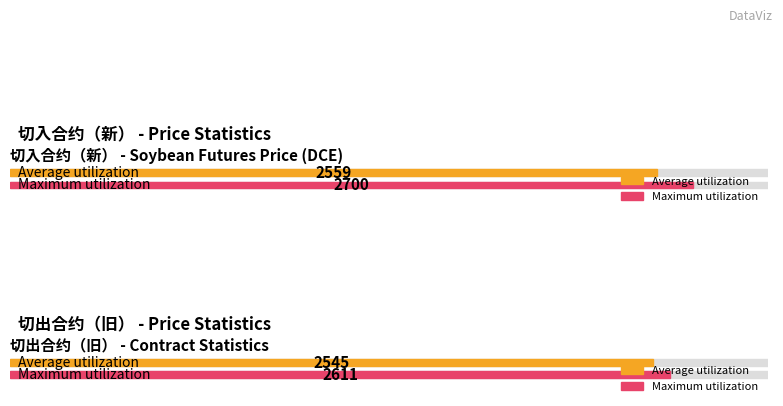

Count the number of data series in this chart.

2